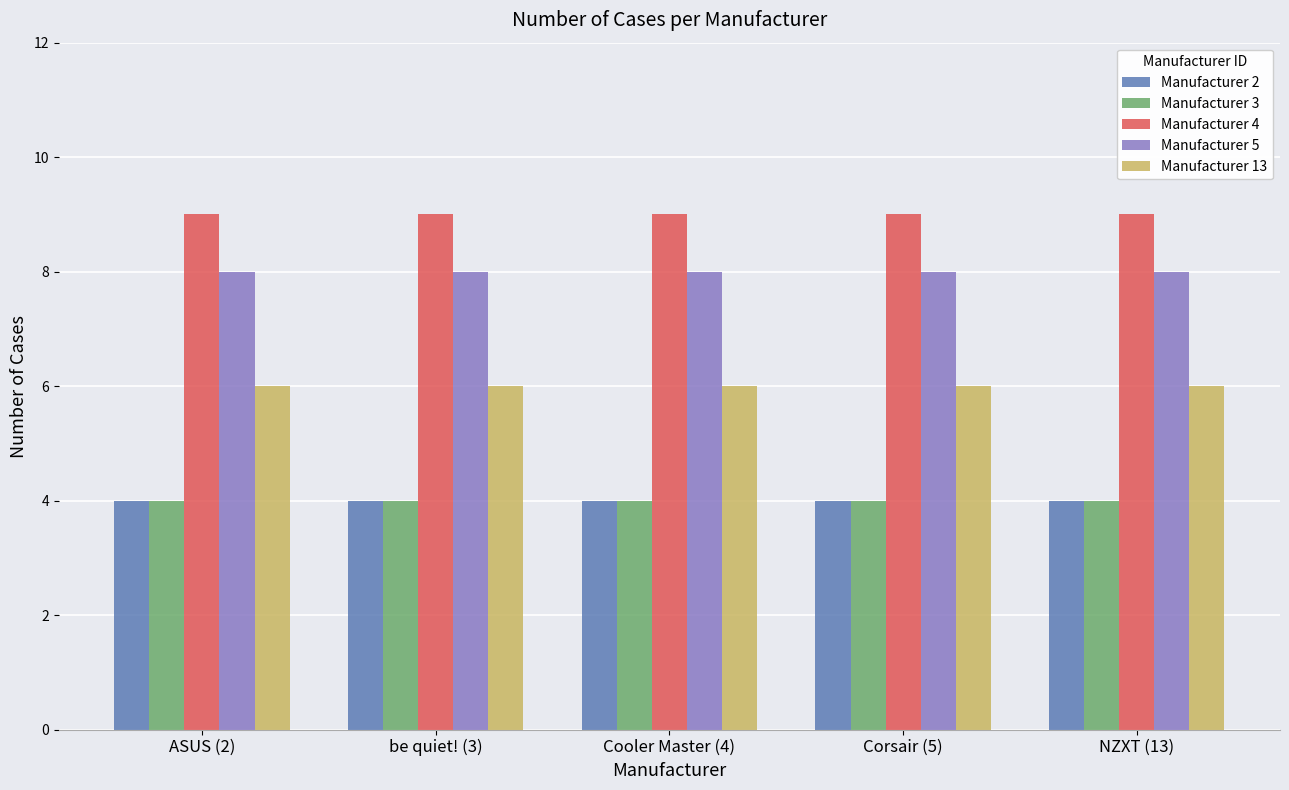

Are the bars horizontal?

No